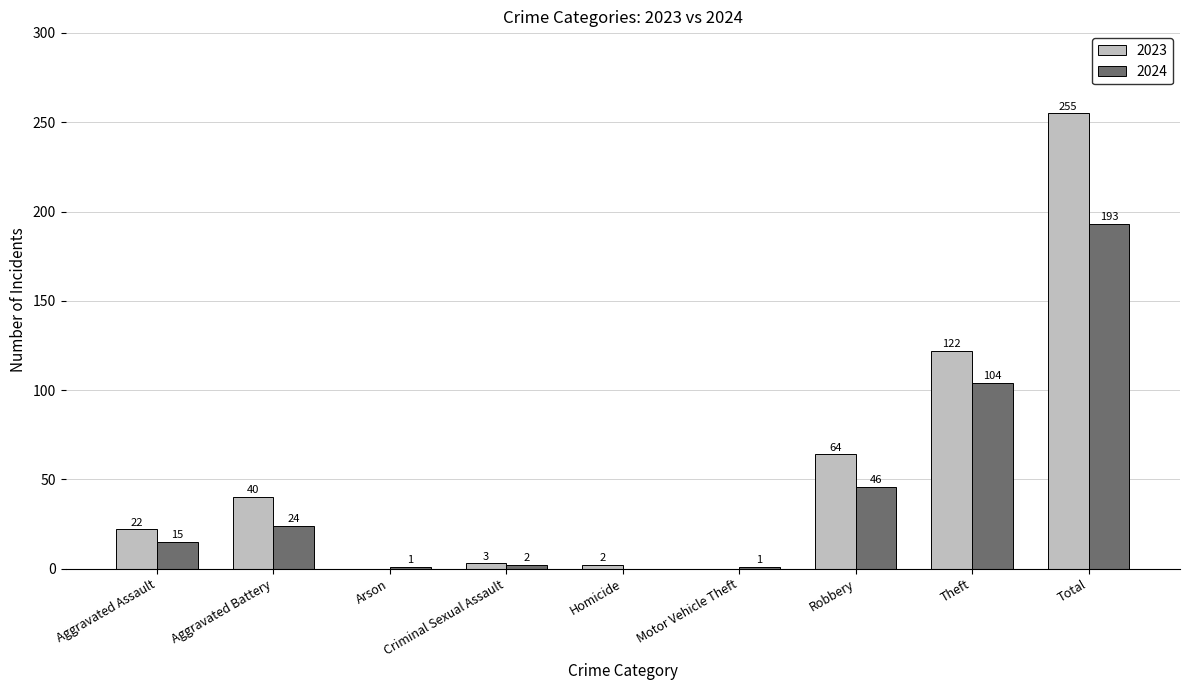

Where is 2024 nearest to the value 96?

Theft